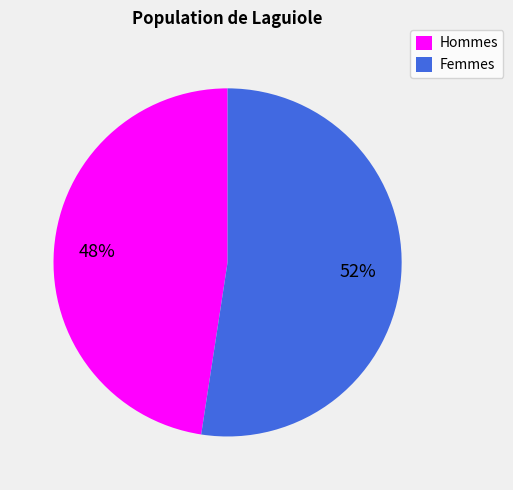

Which category has the biggest portion of the pie?

Femmes